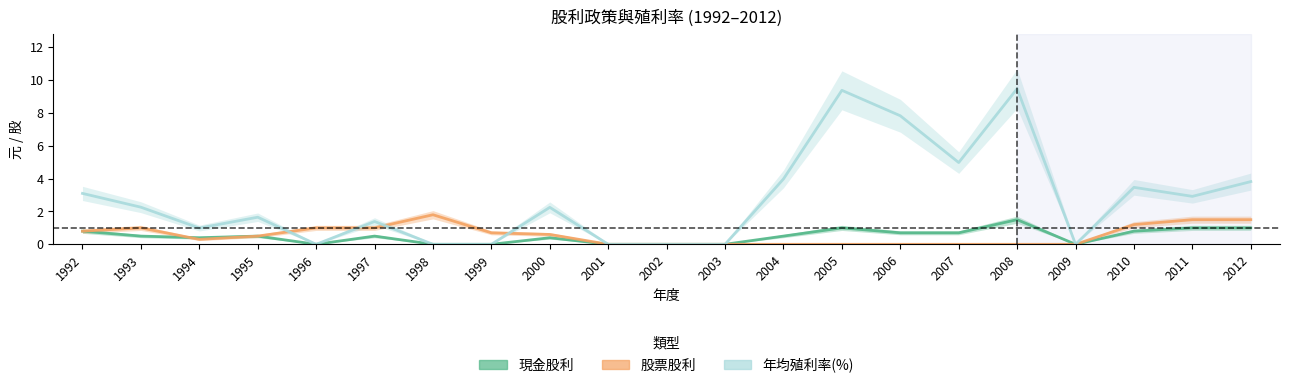

What is the average value of the 年均殖利率(%) series?

2.7